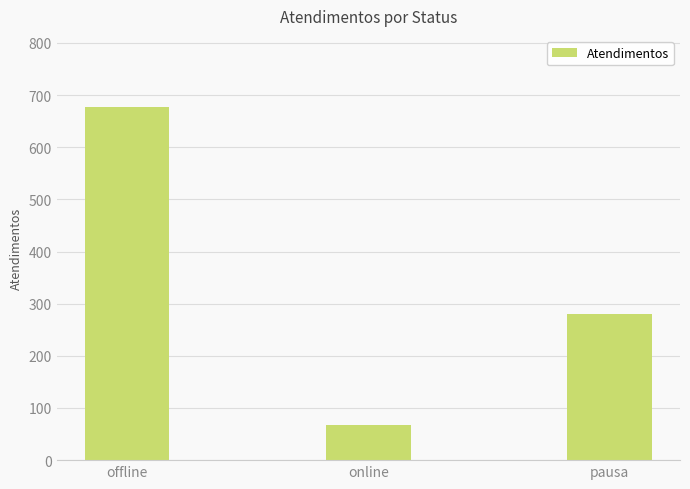

What is the change in value from offline to pausa?

-397